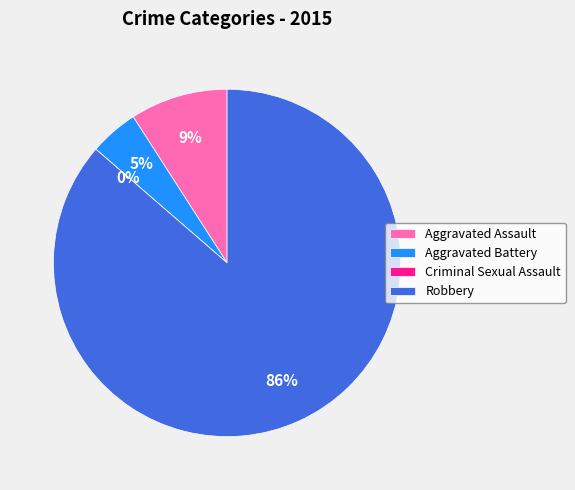

Which category has the biggest portion of the pie?

Robbery